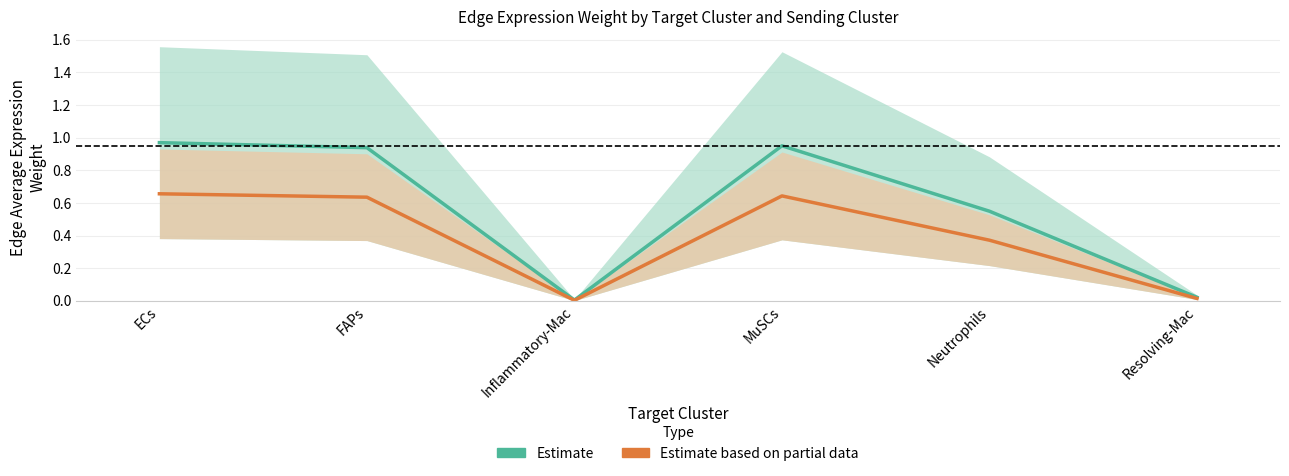

Is it true that Estimate based on partial data equals 0.4 at Neutrophils?

True